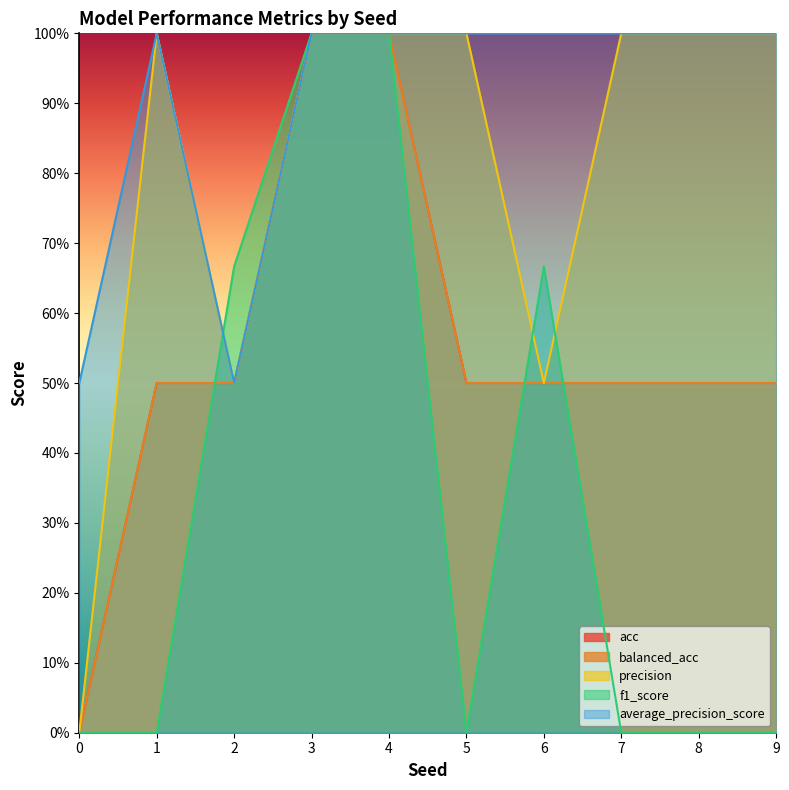

What is the difference between the highest and lowest values at 6?

0.5